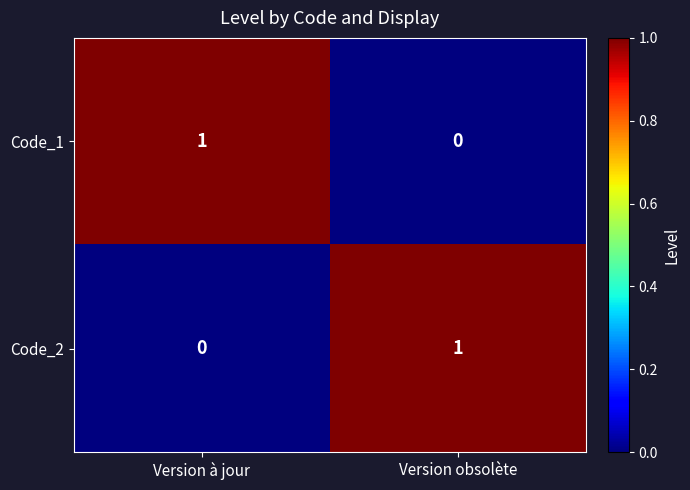

At Version à jour, list the series in order from smallest to largest.

Code_2, Code_1